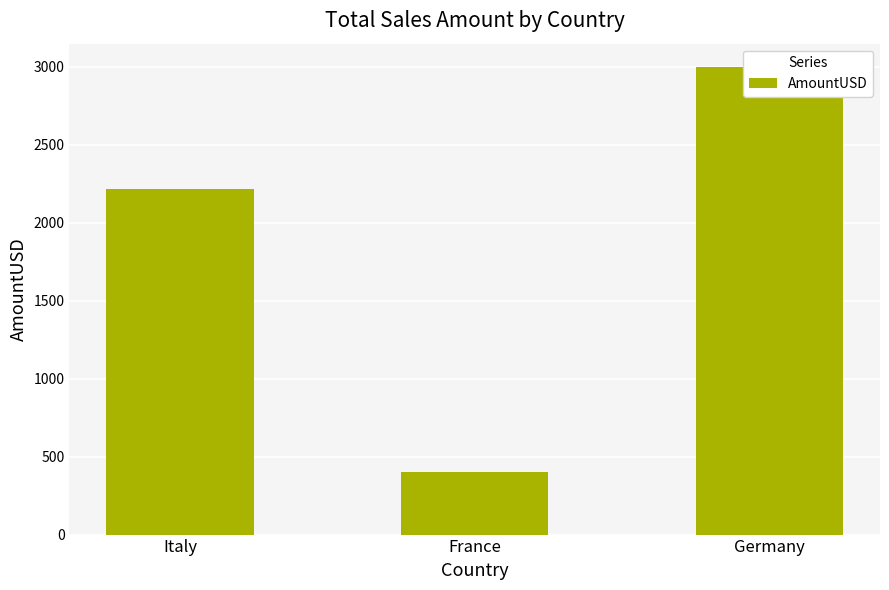

Rank the categories by value from lowest to highest.

France, Italy, Germany